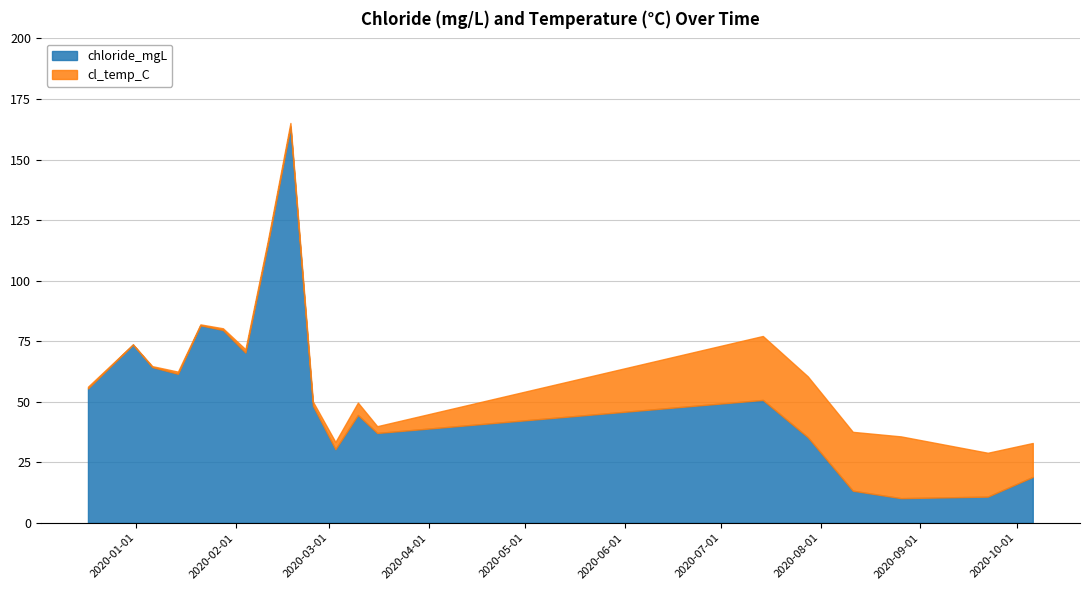

What is the difference between the maximum and second lowest values in the chloride_mgL series?

152.7